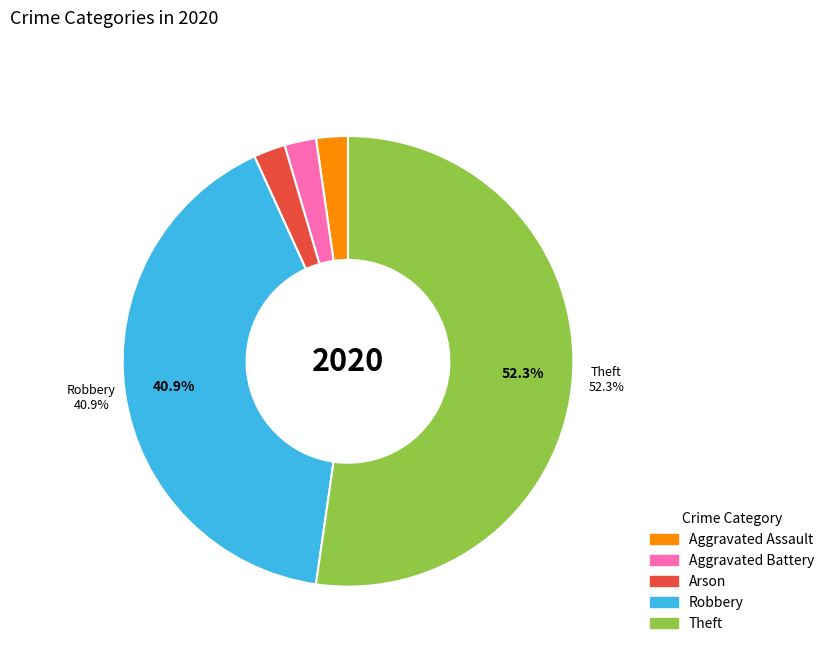

The Arson slice represents 2% of the pie. True or false?

True